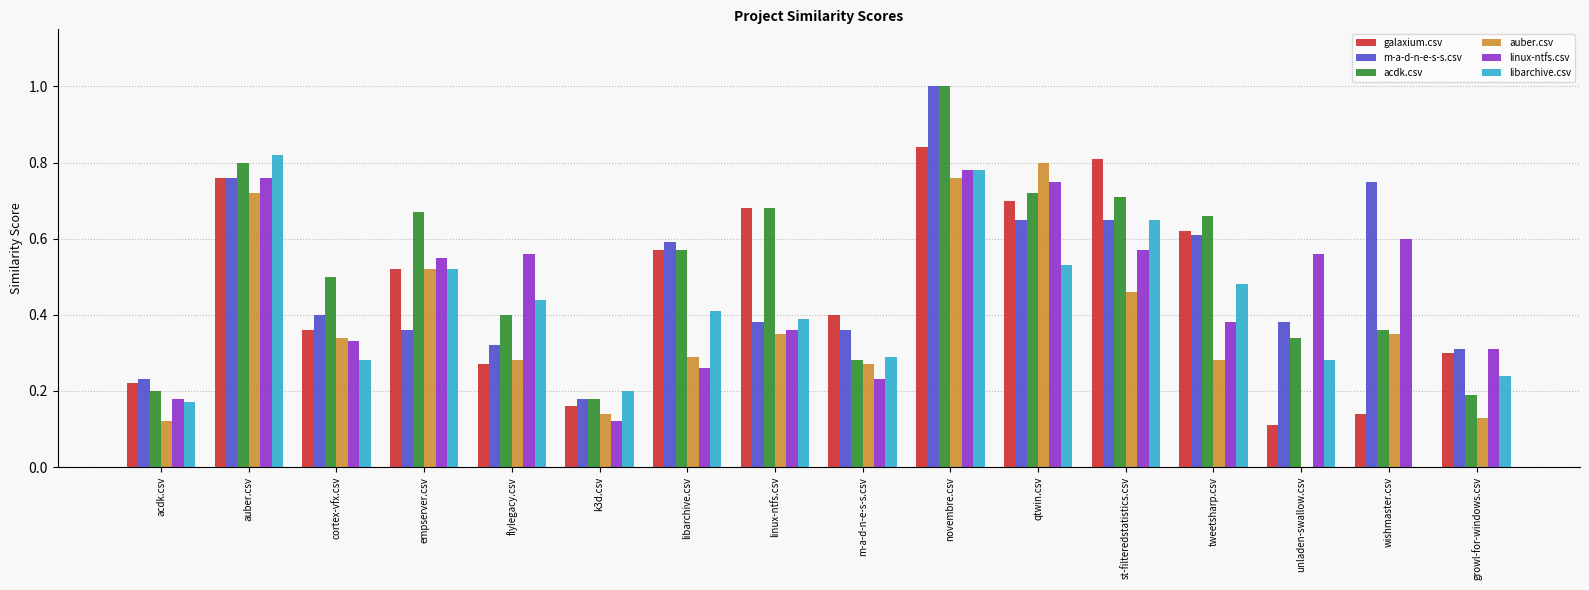

What is the sum of all acdk.csv values?

8.3